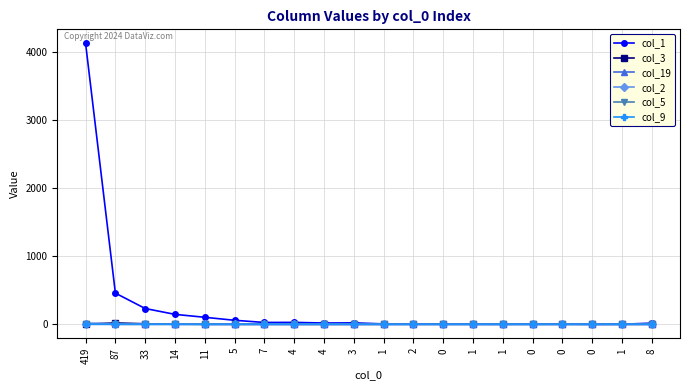

True or false: col_1 and col_3 intersect in this chart.

False